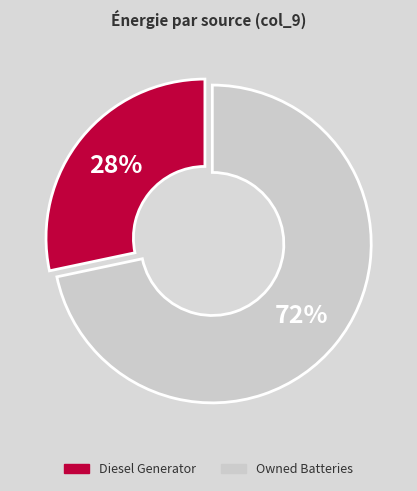

Do Diesel Generator and Owned Batteries together represent more than half of the pie?

Yes